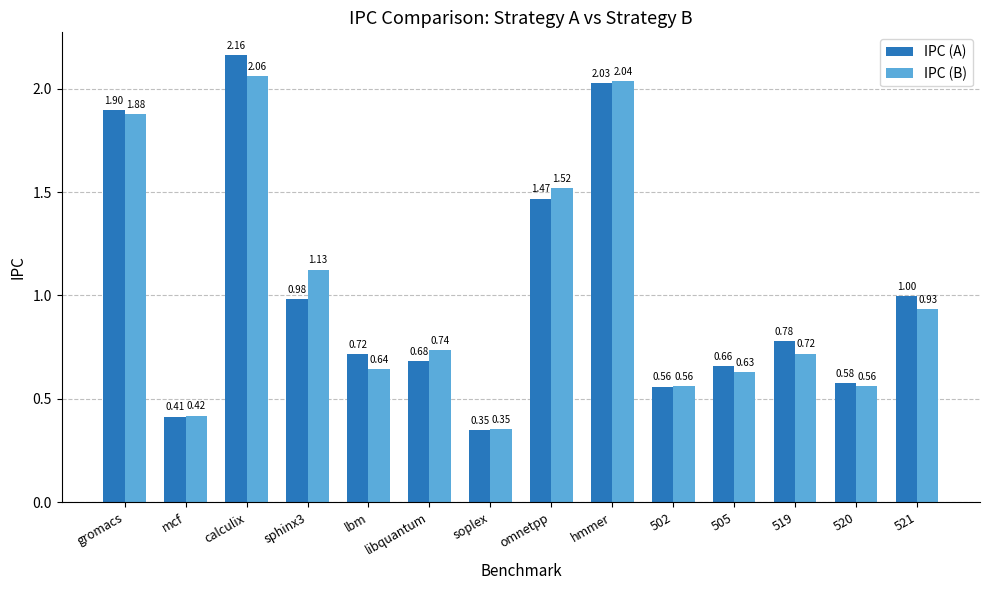

Rank the categories by IPC (A) value from lowest to highest.

soplex, mcf, 502, 520, 505, libquantum, lbm, 519, sphinx3, 521, omnetpp, gromacs, hmmer, calculix